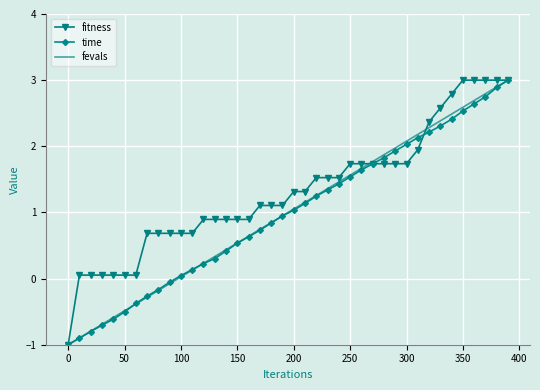

Which series has the largest total across all categories?

fitness